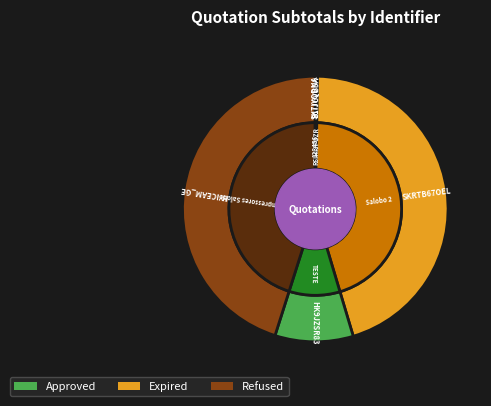

Which slice is the largest?

SKRTB67OEL